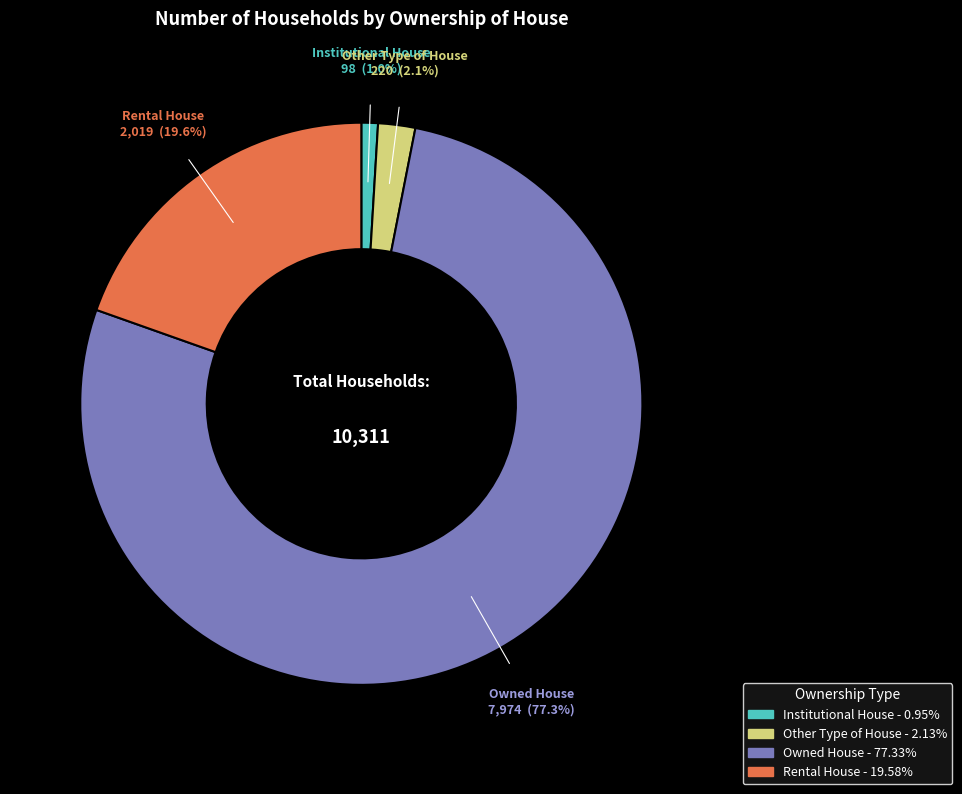

Count the number of slices in the pie.

4